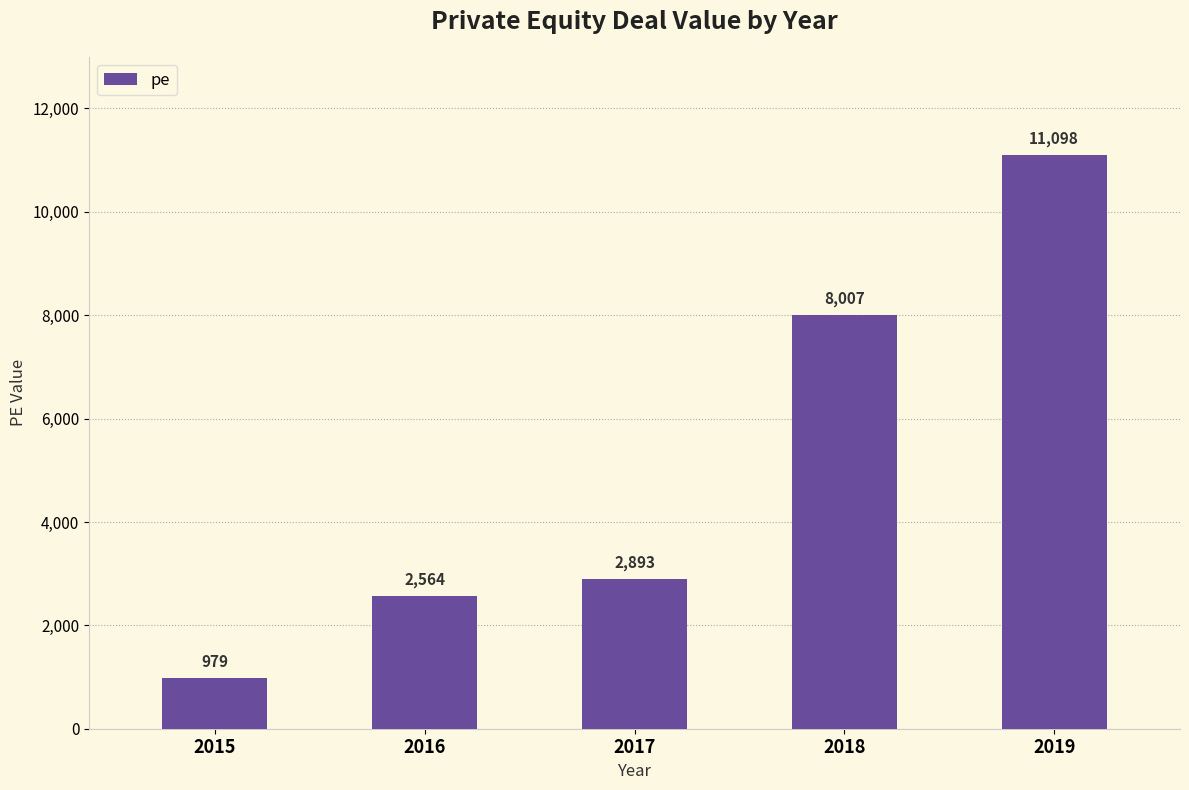

What is the smallest value displayed?

979